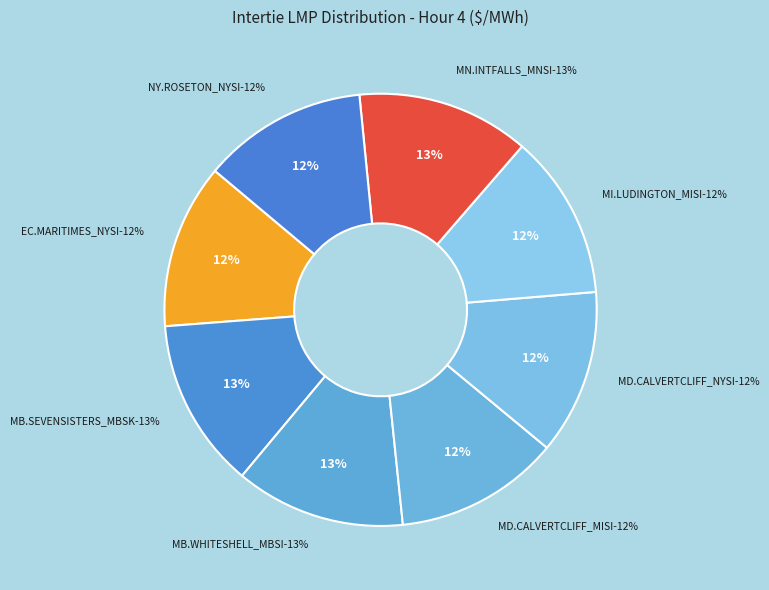

The MB.WHITESHELL_MBSI:LMP slice represents 13% of the pie. True or false?

True